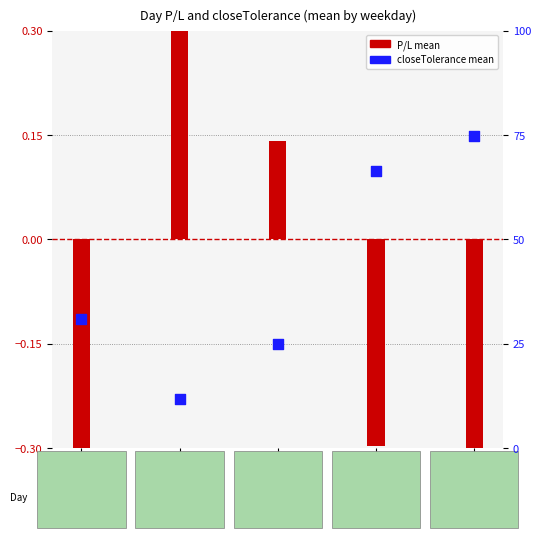

At how many categories does at least one series exceed 14?

4